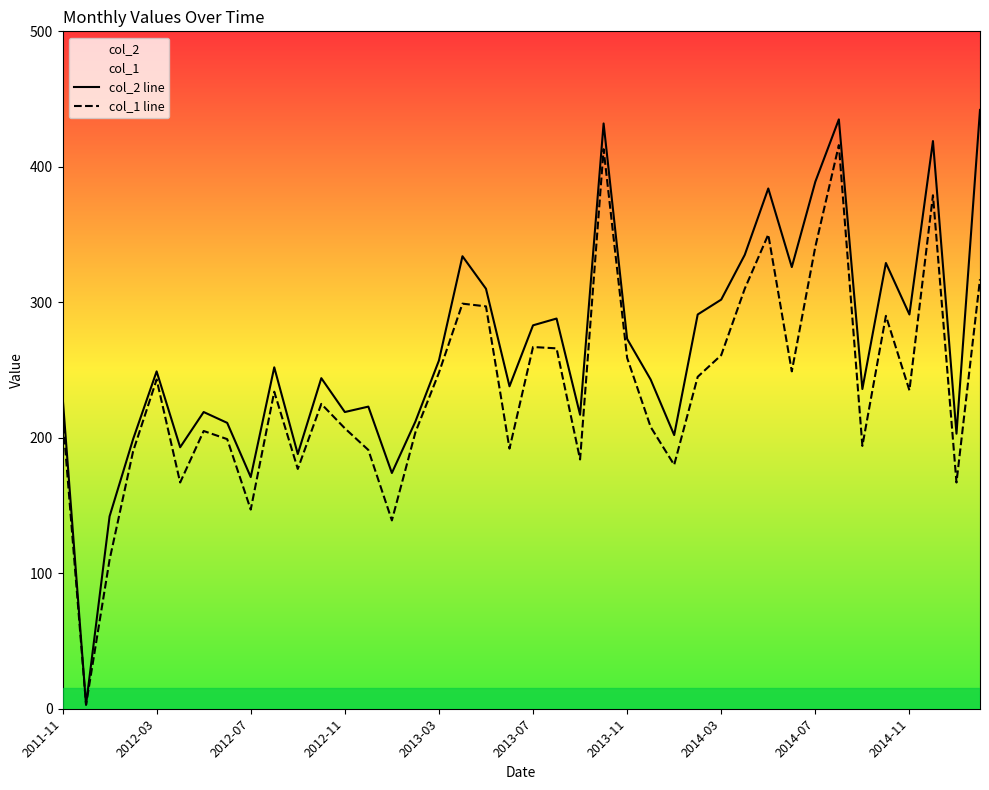

What value does the col_2 line series have at 13, to the nearest 5?

225